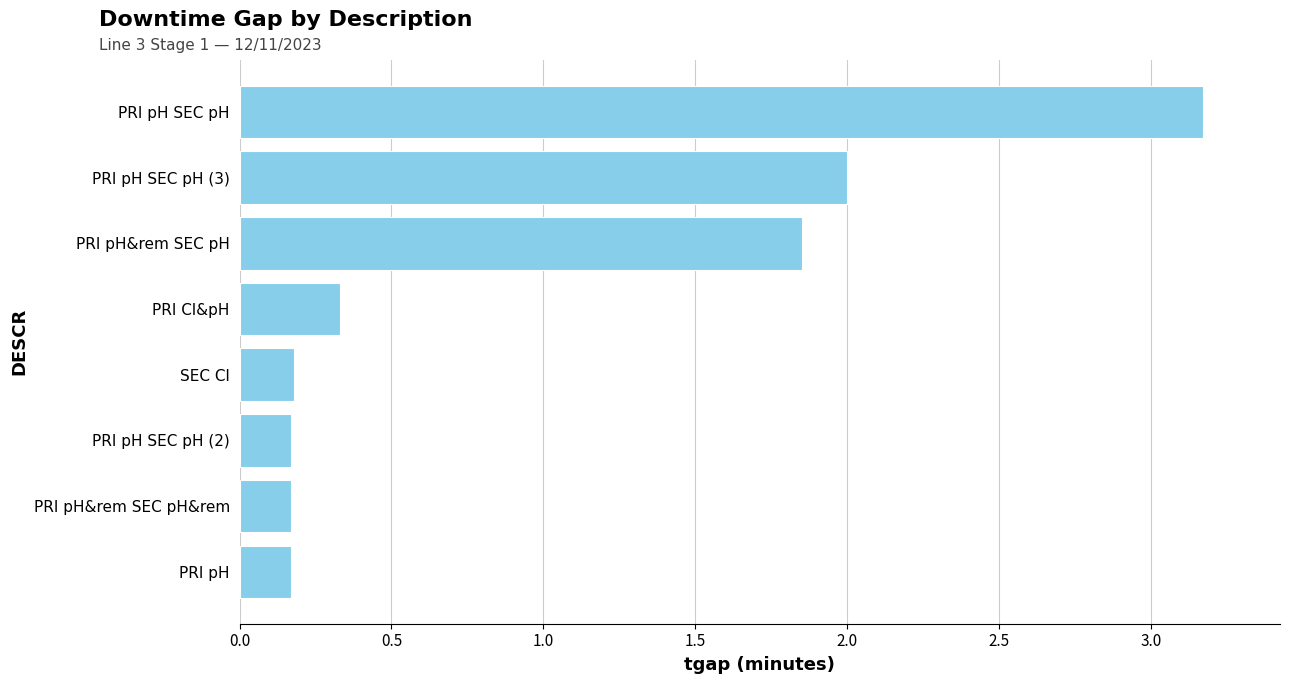

Where is the data nearest to the value 1?

PRI Cl&pH